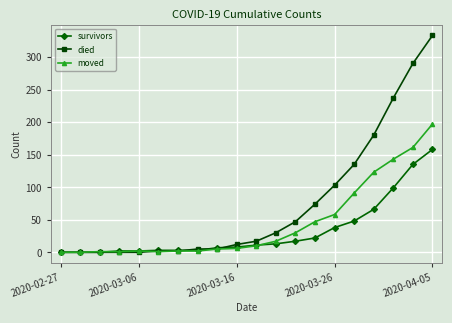

What is the maximum value shown in the chart?

333